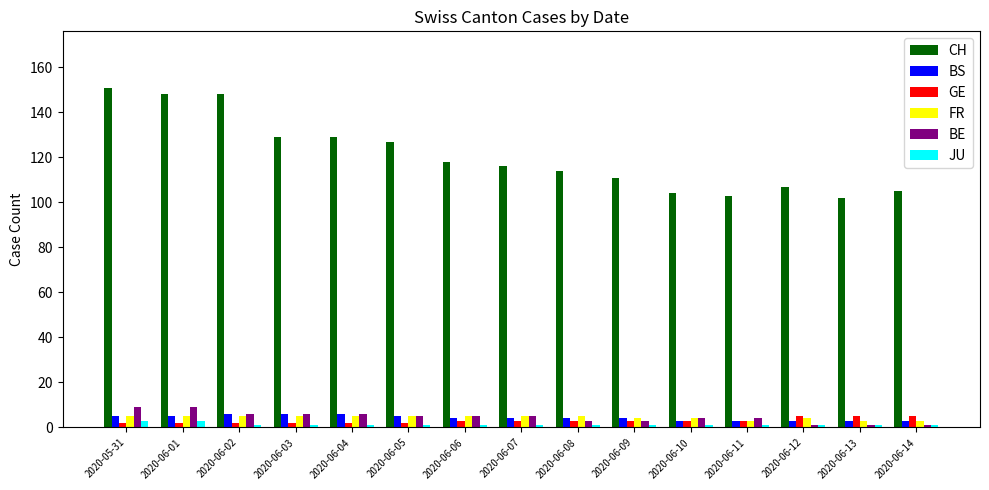

Which series has the largest range (max minus min)?

CH